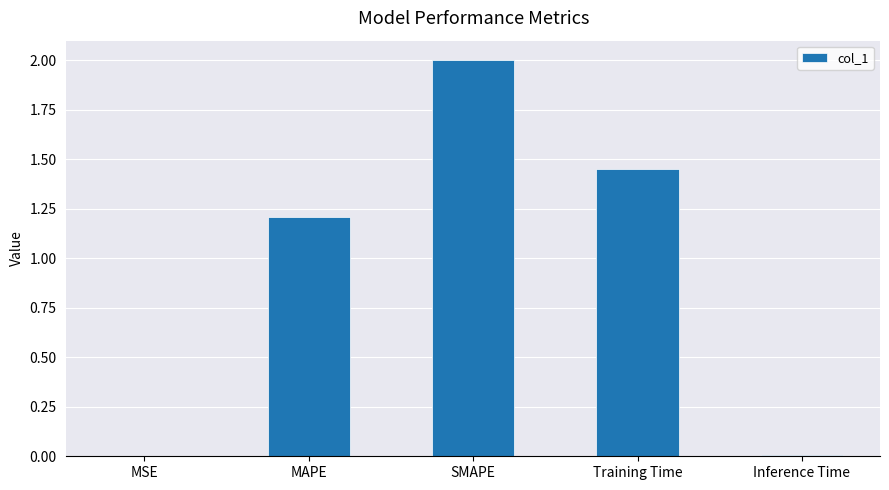

What is the sum of all values?

4.7